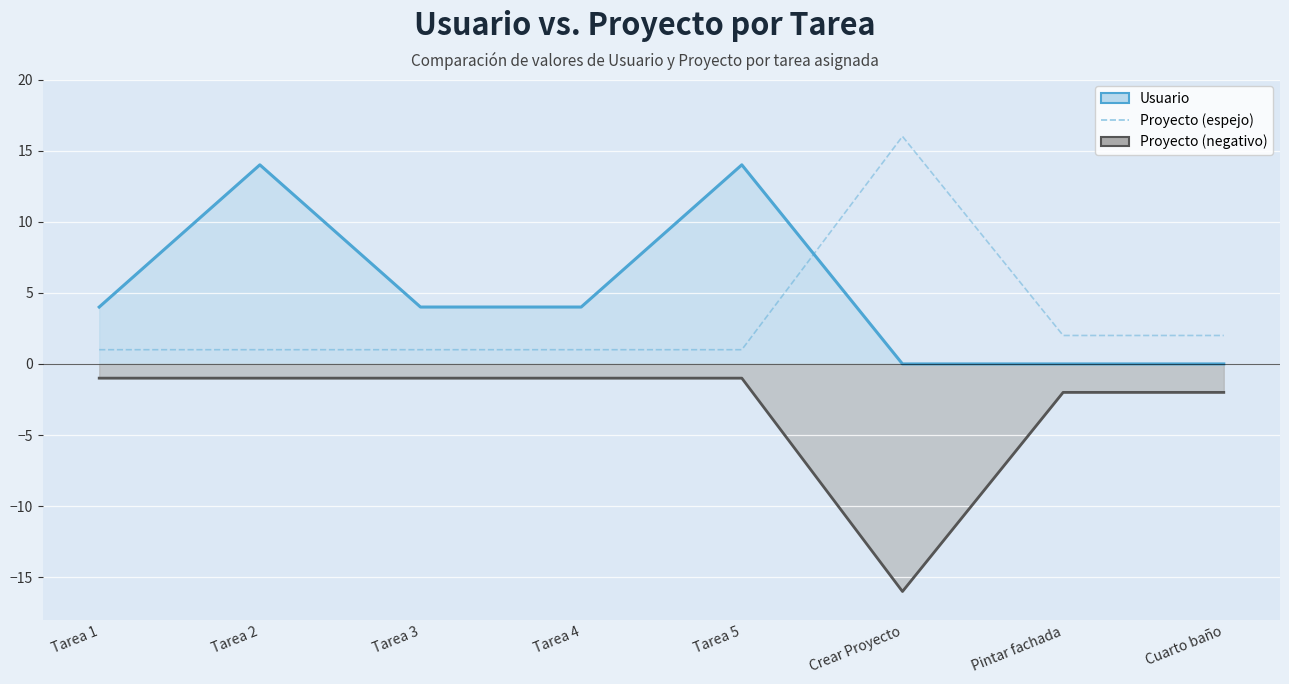

Which series has the largest range (max minus min)?

Proyecto (negativo)